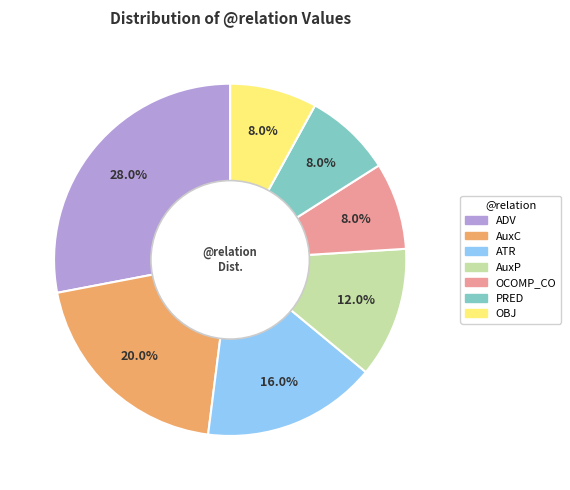

What percentage is NOT represented by ATR?

84.0%